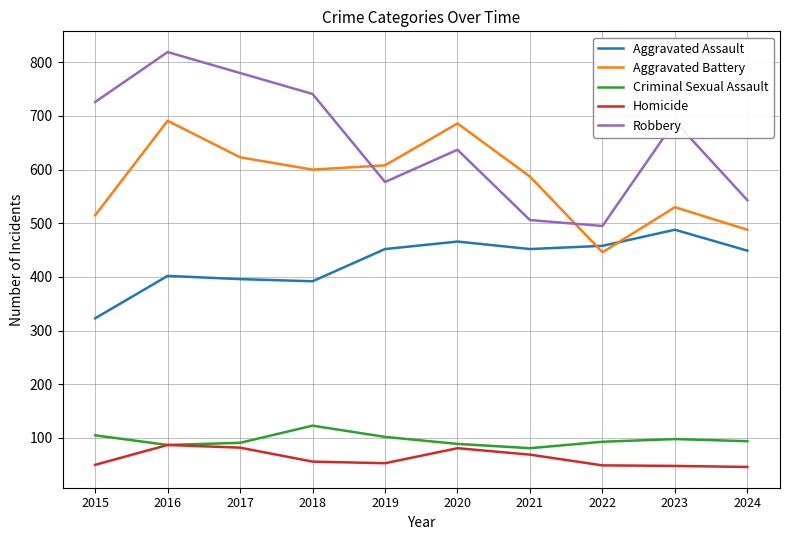

At which category is the sum across all series the highest?

2016